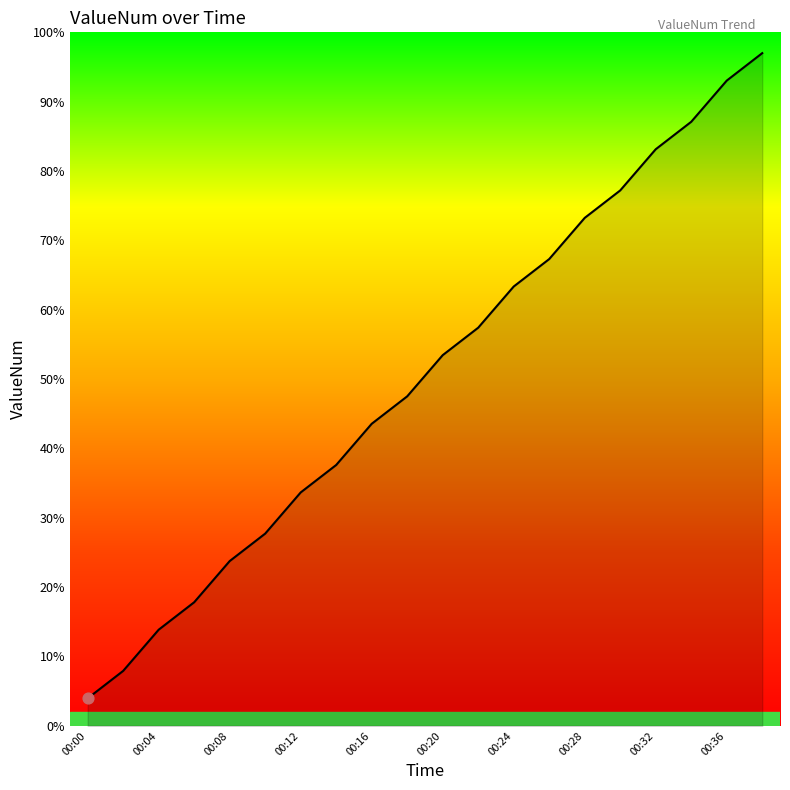

What is the difference between the maximum and minimum values?

93.0